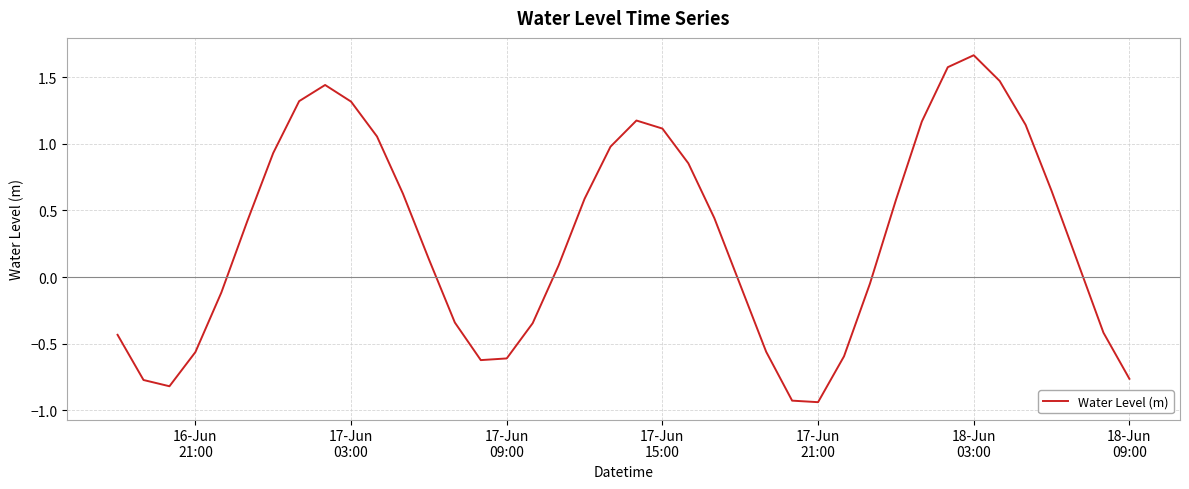

What is the difference between the maximum and minimum values?

2.6